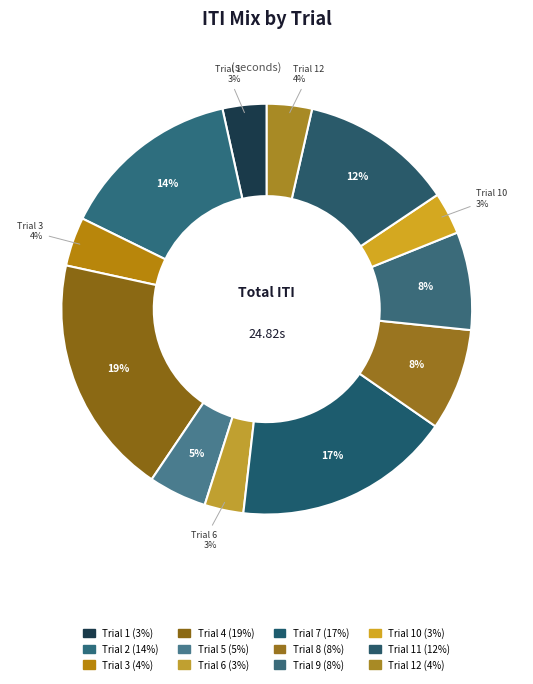

How many slices are in this pie chart?

12